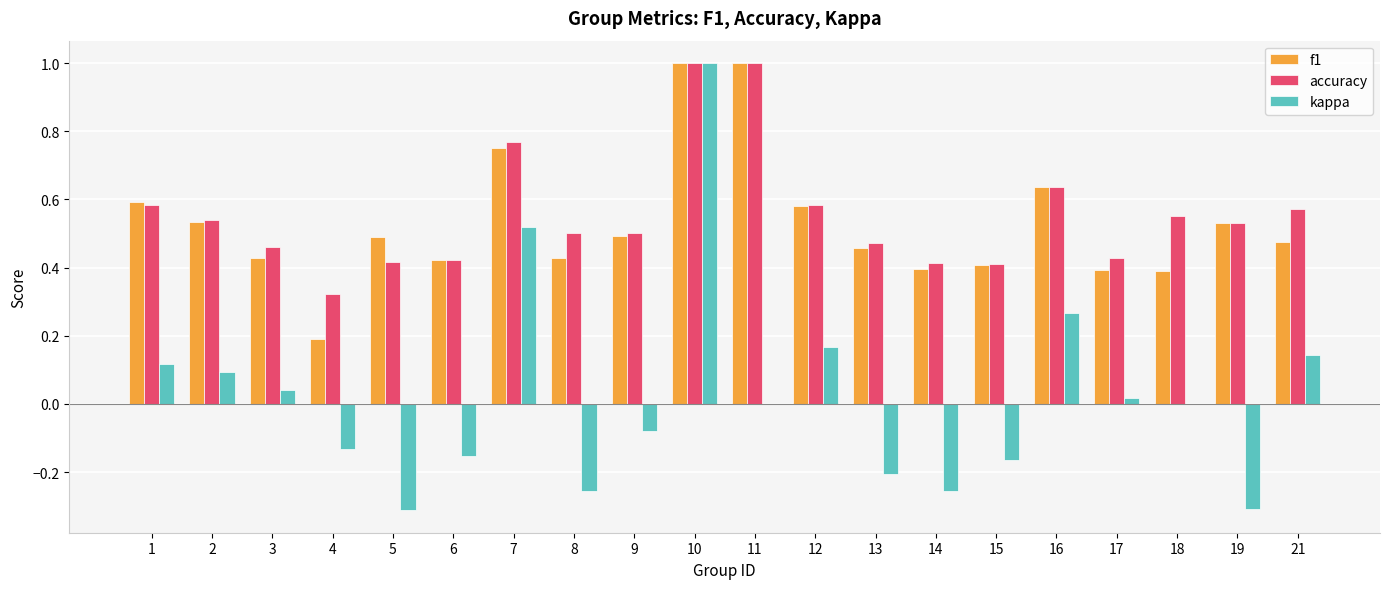

Is the value of f1 at 18 greater than the value of accuracy at 4?

Yes